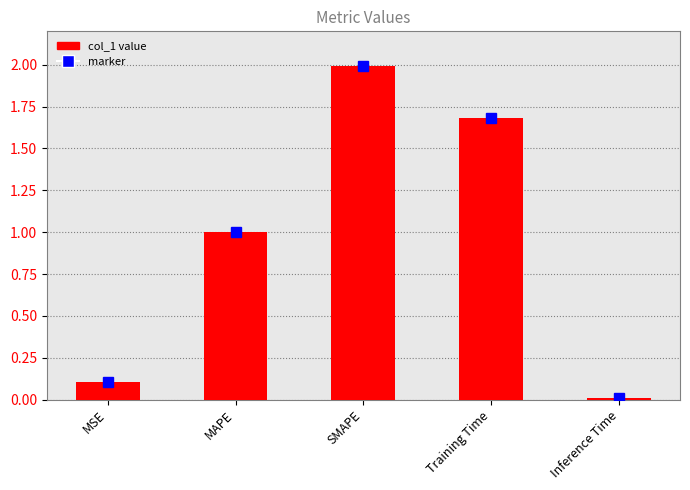

The chart shows a value of 2.0 at SMAPE. True or false?

True